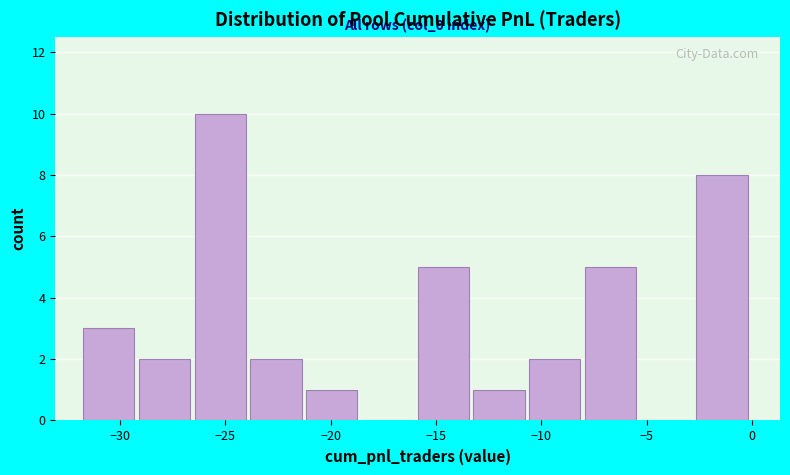

Over which range of the x-axis is the bar tallest?

-26.5 to -24.0